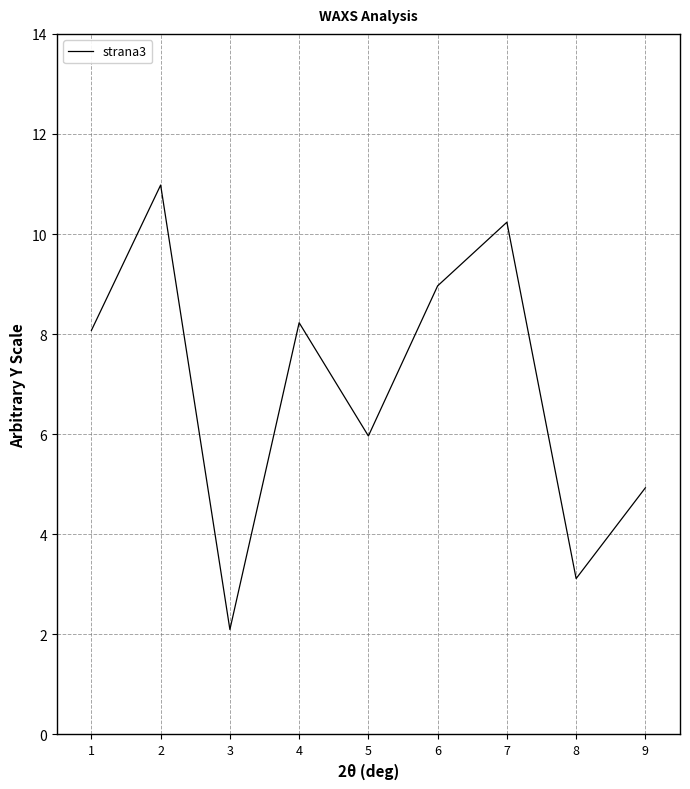

Where does the data first go above 8?

1